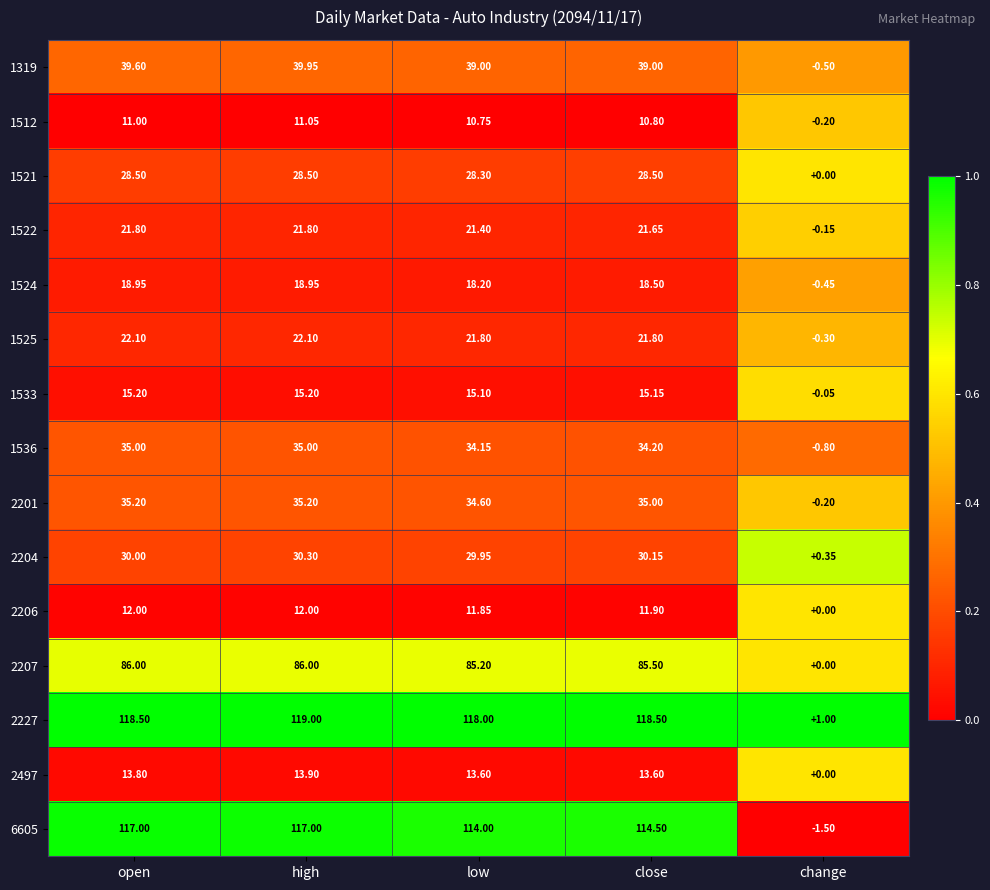

What is the maximum value shown in the chart?

119.0